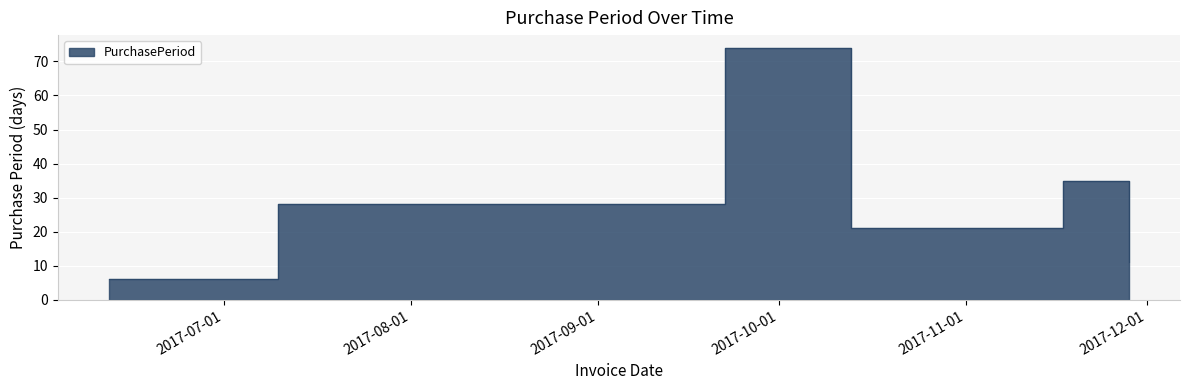

List the labels in order of value, largest first.

2017-09-22, 2017-11-17, 2017-07-10, 2017-10-13, 2017-11-28, 2017-06-12